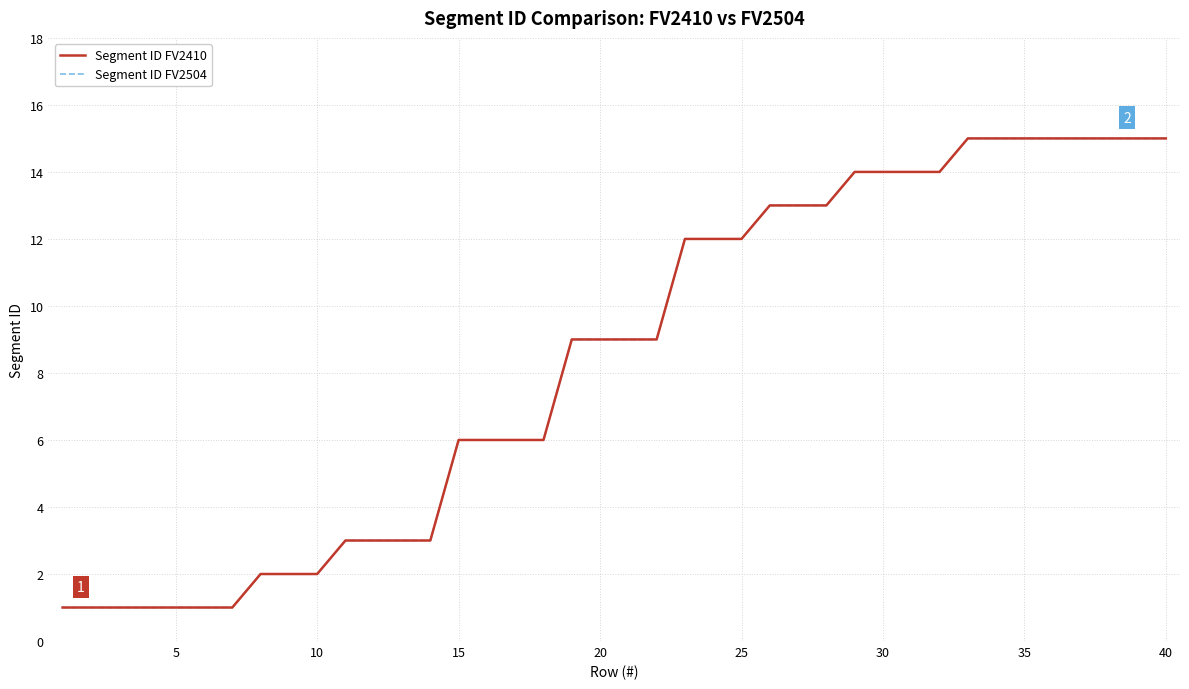

What is the value of the Segment ID FV2504 point at the 6th from the left?

1